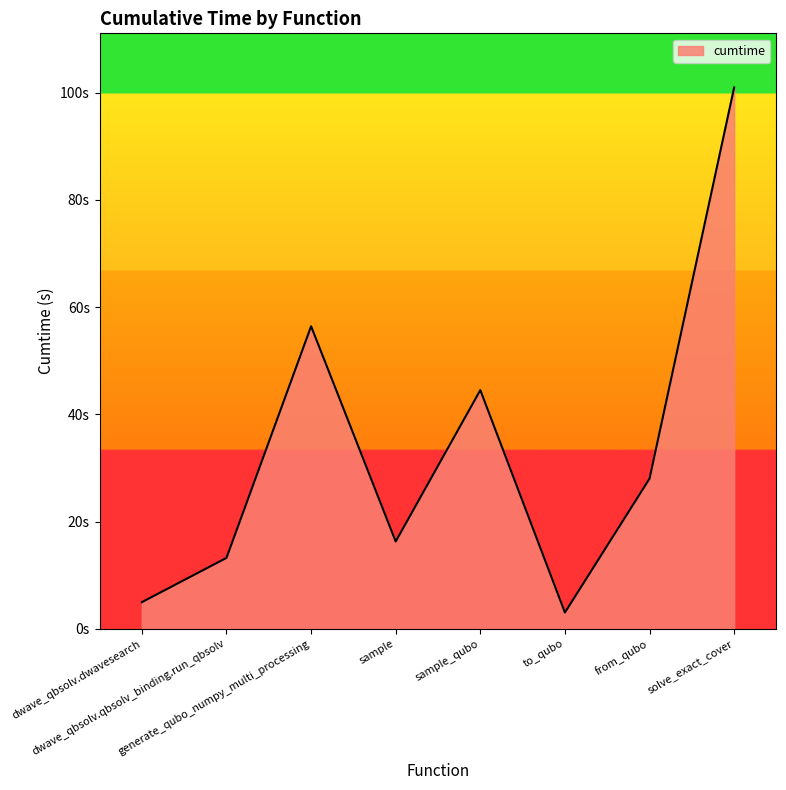

Does the chart display data point markers on the line(s)?

No